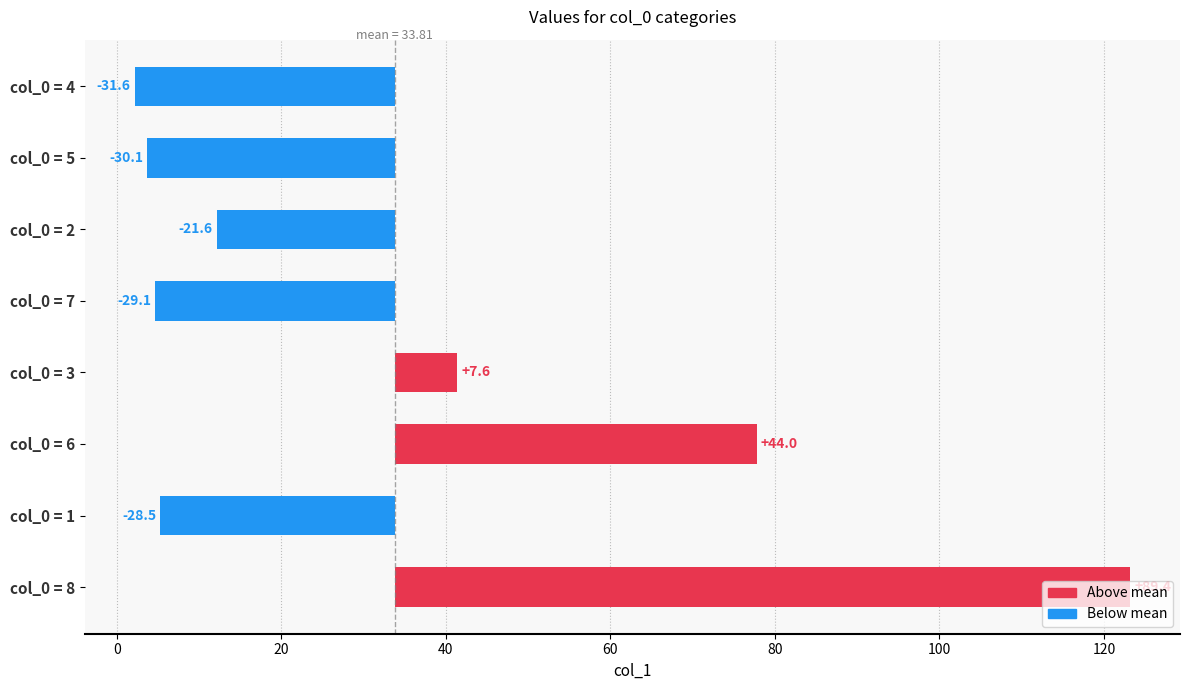

What is the difference between the maximum and minimum values?

121.0